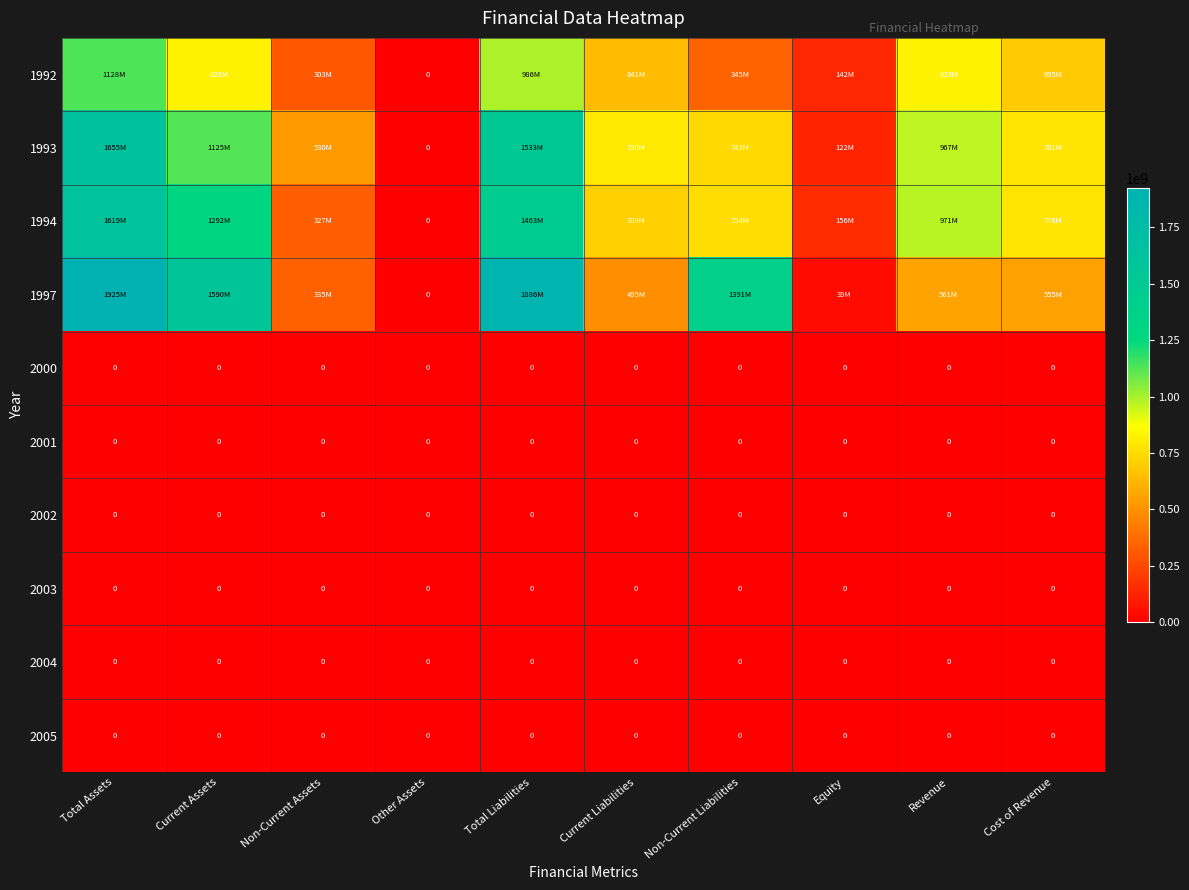

The 2002 series shows 0 at Current Assets. True or false?

True